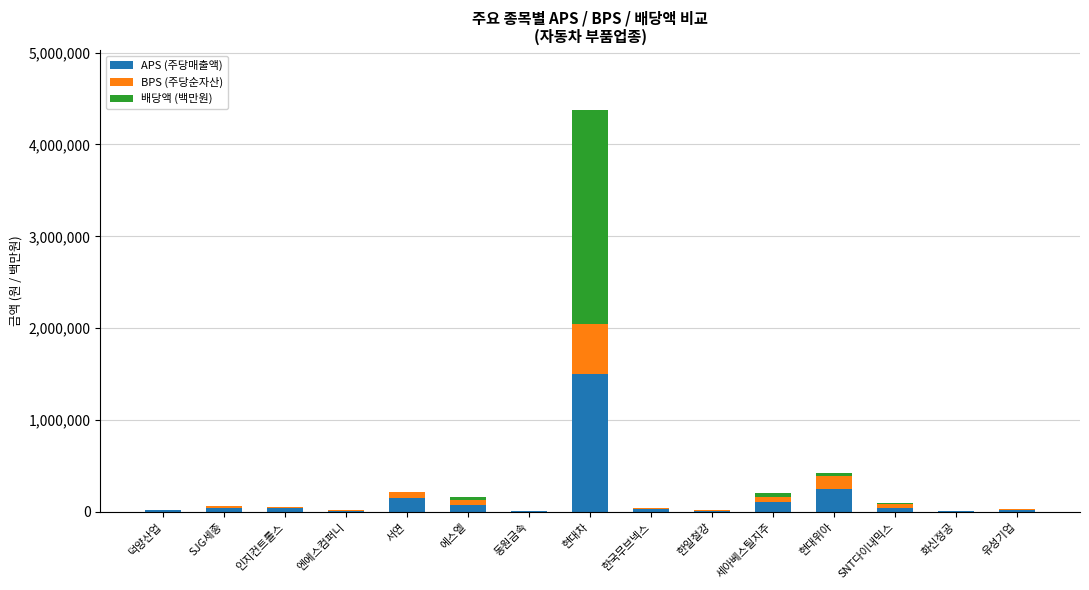

What is the highest value of the APS (주당매출액) series?

1501669.4